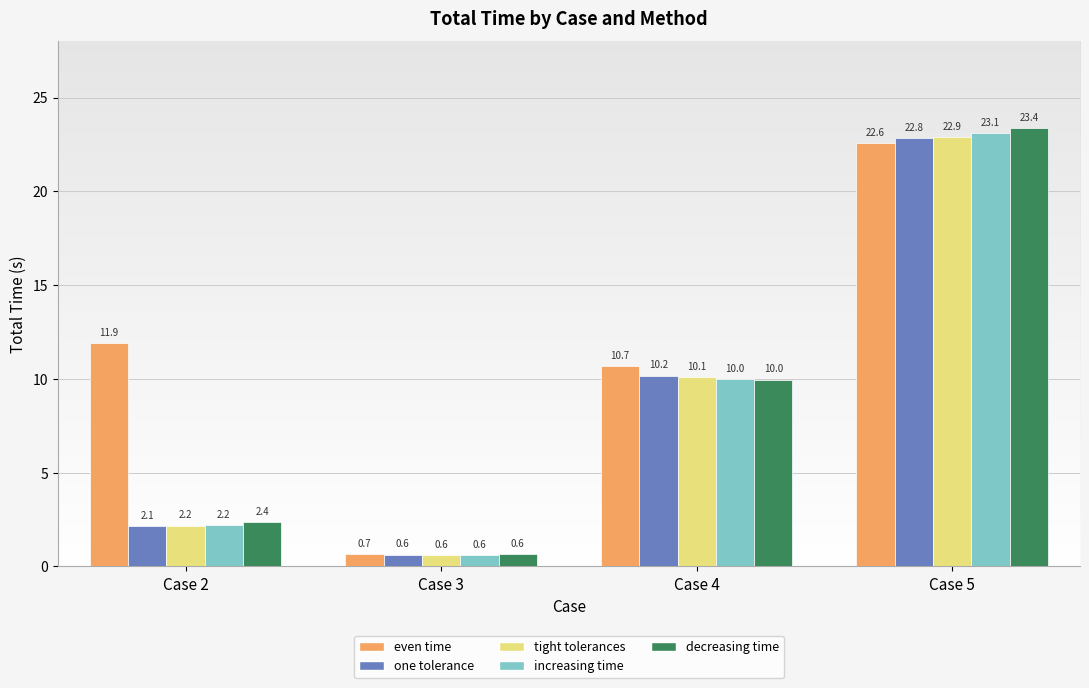

Reading left to right, list all the values displayed in this chart.

even time: 11.9	0.7	10.7	22.6
one tolerance: 2.1	0.6	10.2	22.8
tight tolerances: 2.2	0.6	10.1	22.9
increasing time: 2.2	0.6	10.0	23.1
decreasing time: 2.4	0.6	10.0	23.4